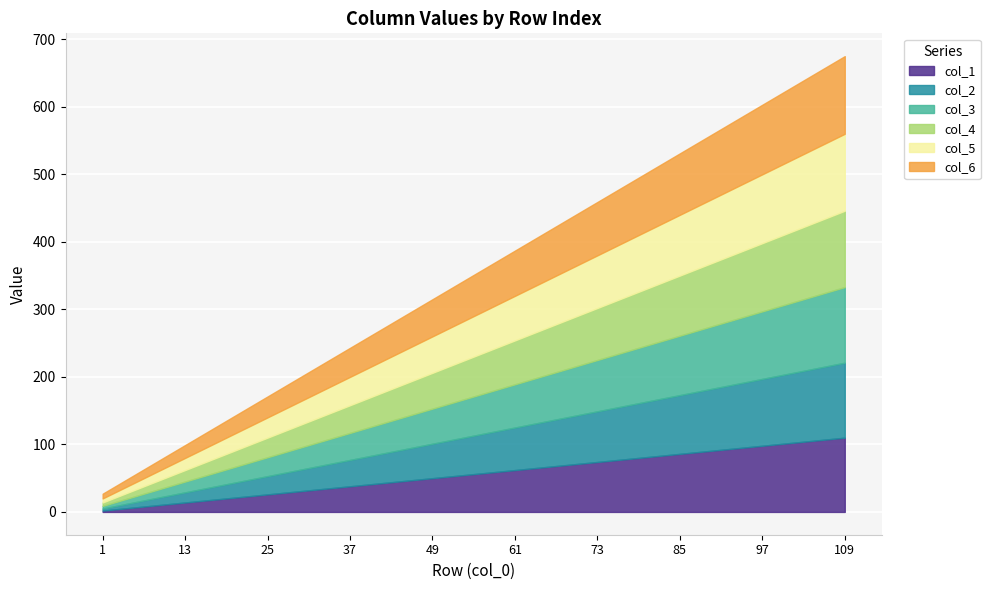

Which series has the widest spread of values?

col_1